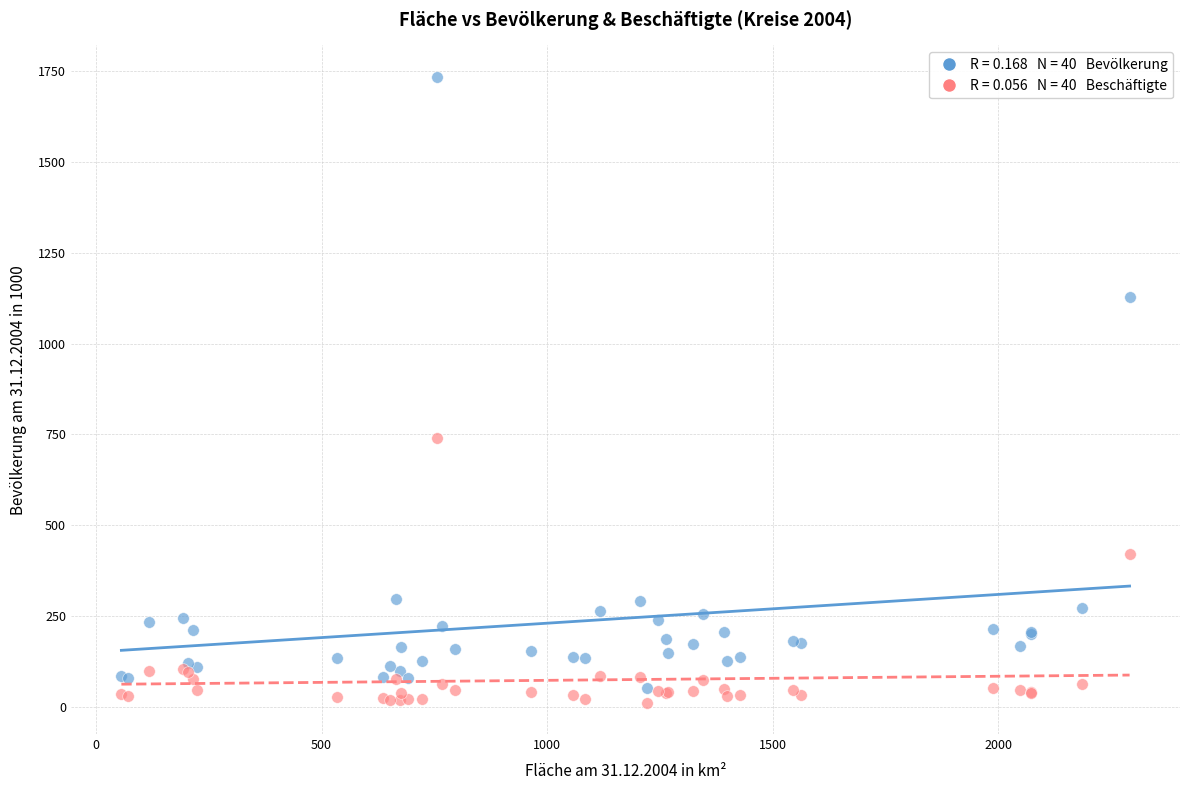

Across all series, what Y value is closest to 873?

739.2